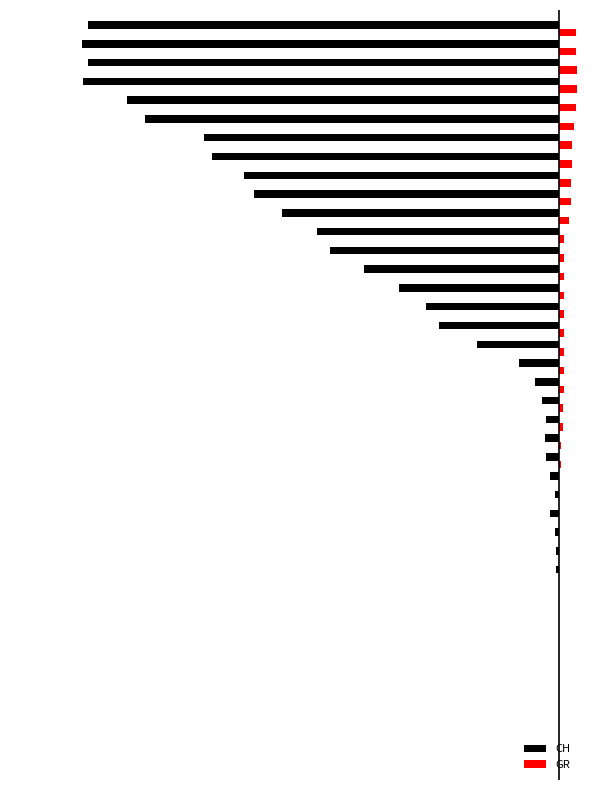

List the series in order of their peak value, lowest first.

CH, GR